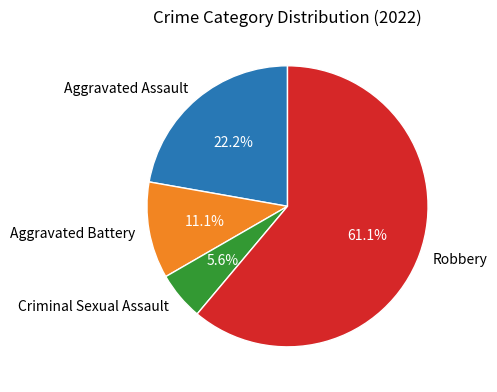

Do Criminal Sexual Assault and Aggravated Battery together represent more than half of the pie?

No